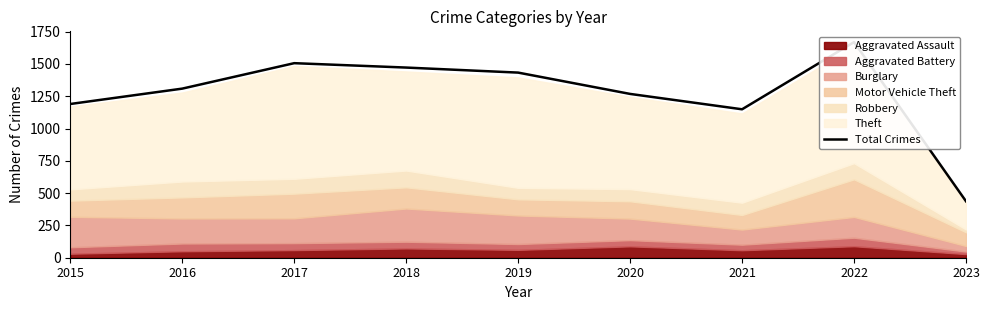

The value at 2016 is 2292. True or false?

False